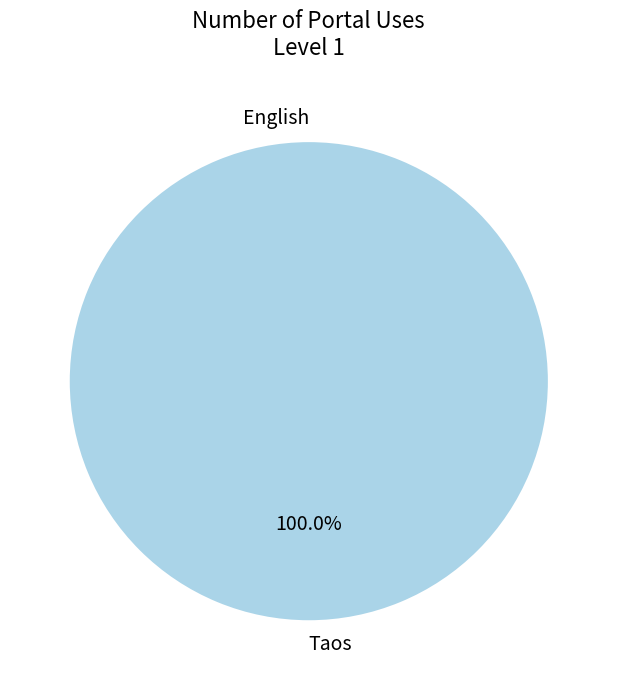

Does any single category account for the majority?

Yes